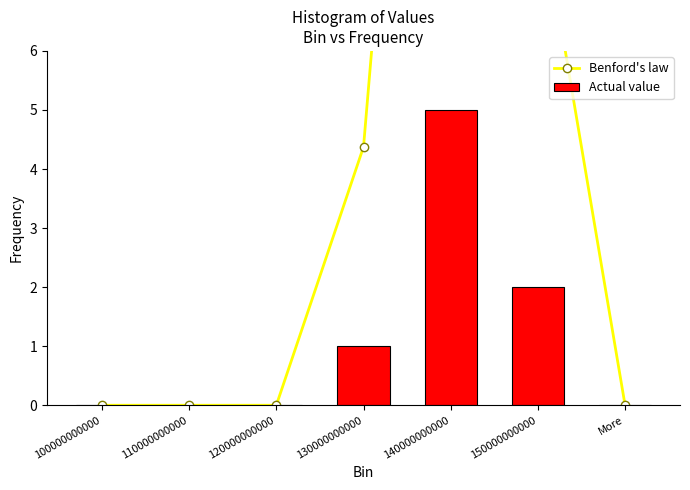

What is the difference between the highest and lowest values at 140000000000?

16.9